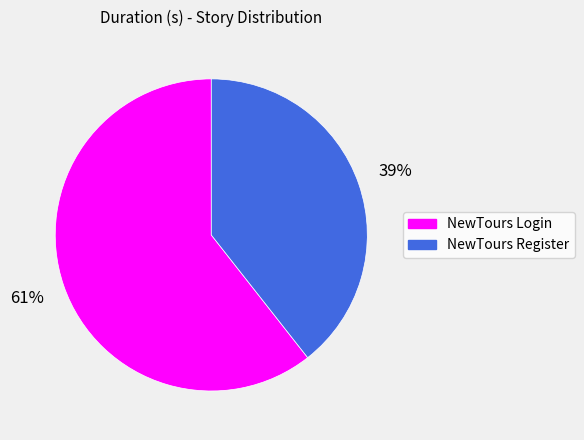

Do NewTours Register and NewTours Login together represent more than half of the pie?

Yes